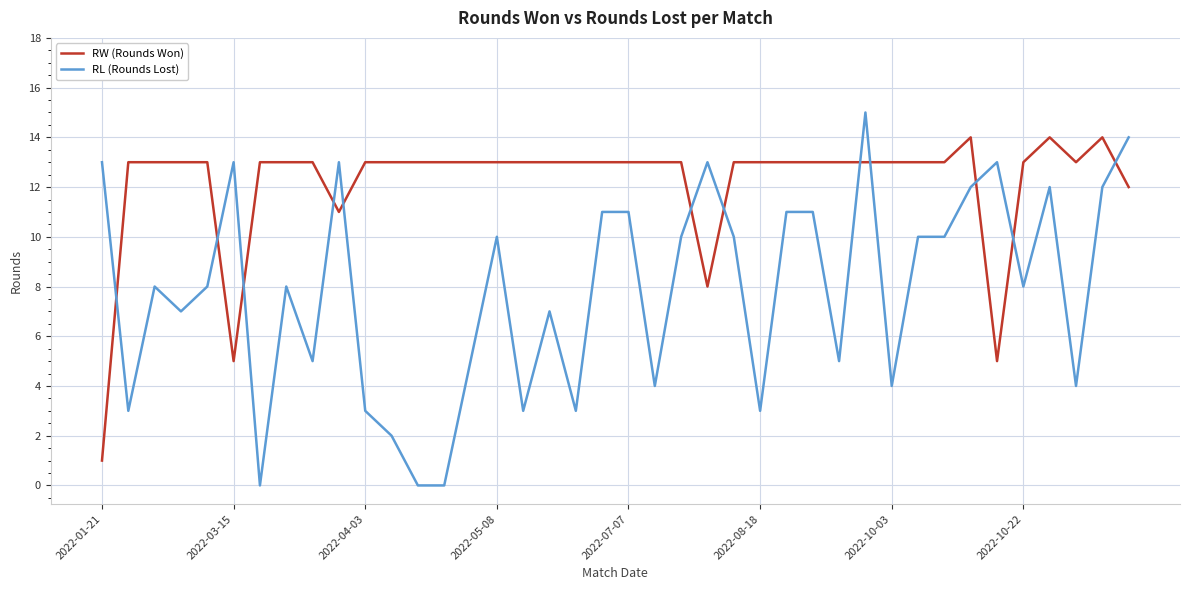

True or false: RL (Rounds Lost) and RW (Rounds Won) cross at least once.

True